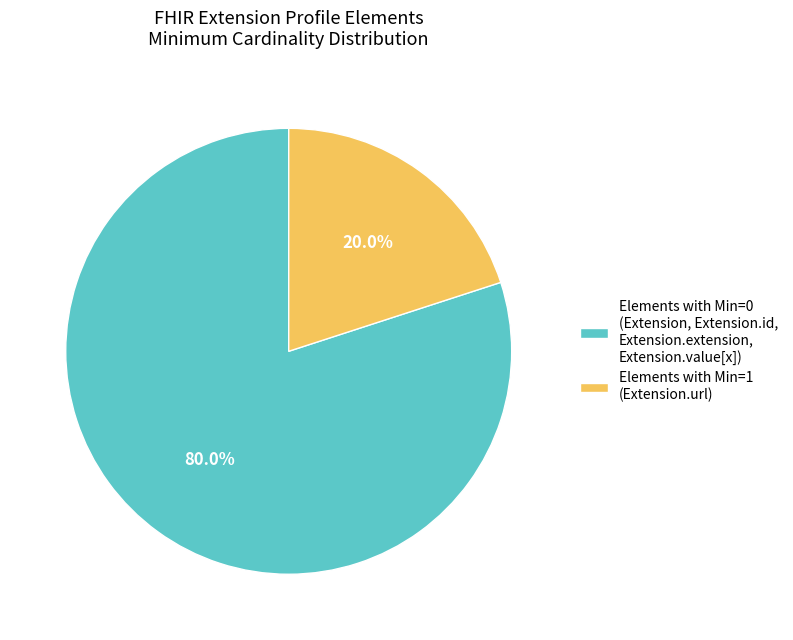

Rank the categories by value from highest to lowest.

Elements with Min=0 (Extension, Extension.id, Extension.extension, Extension.value[x]), Elements with Min=1 (Extension.url)